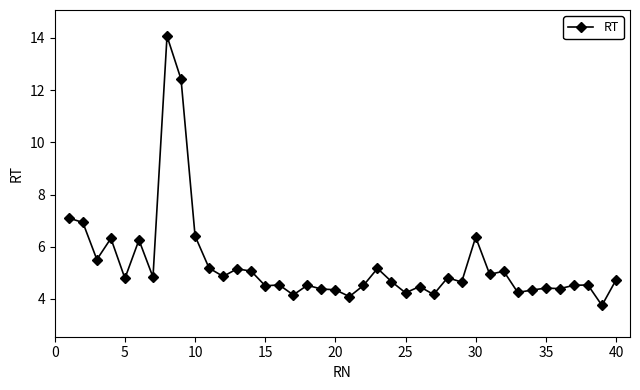

What is the difference between the maximum and minimum values?

10.3